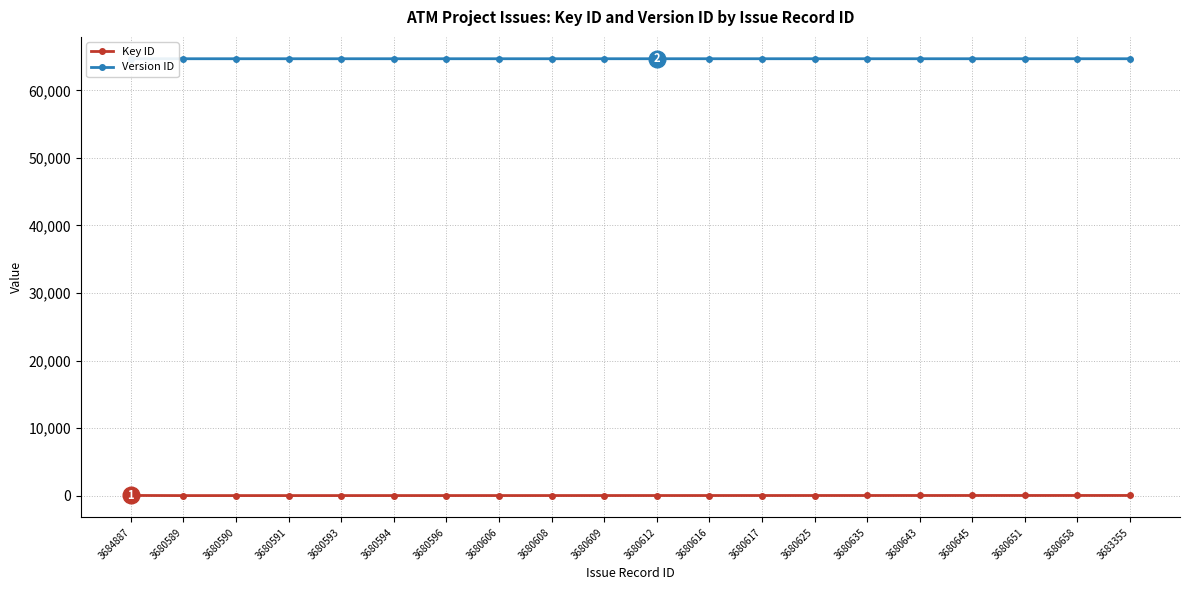

How many lines are shown in the chart?

2